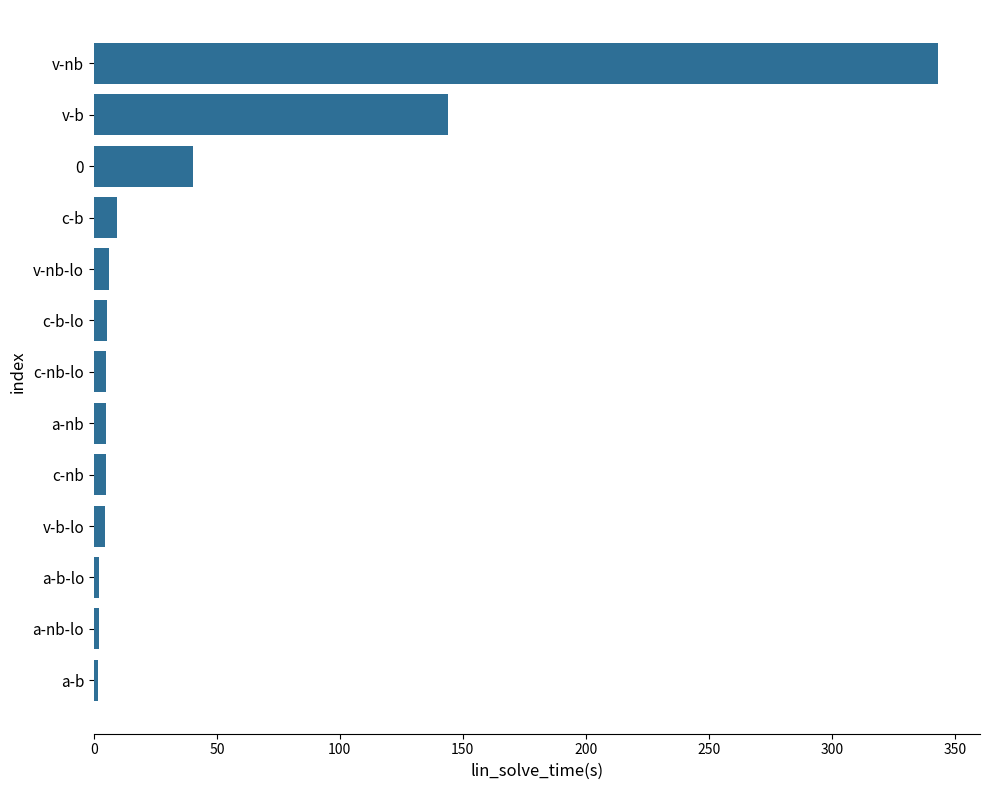

True or false: the data shows 551.3 at v-nb.

False